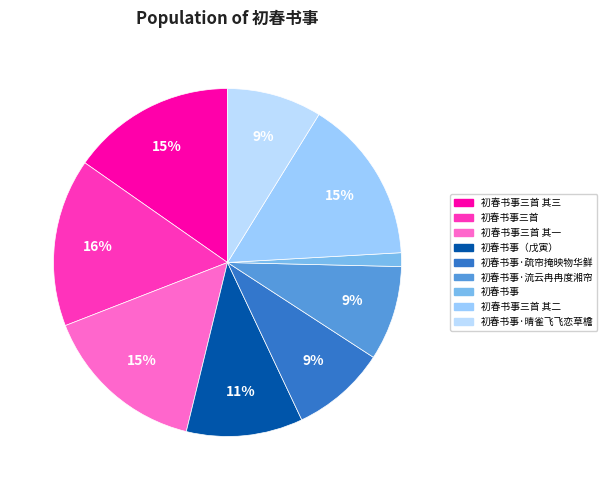

The 初春书事·疏帘掩映物华鲜 slice represents 9% of the pie. True or false?

True